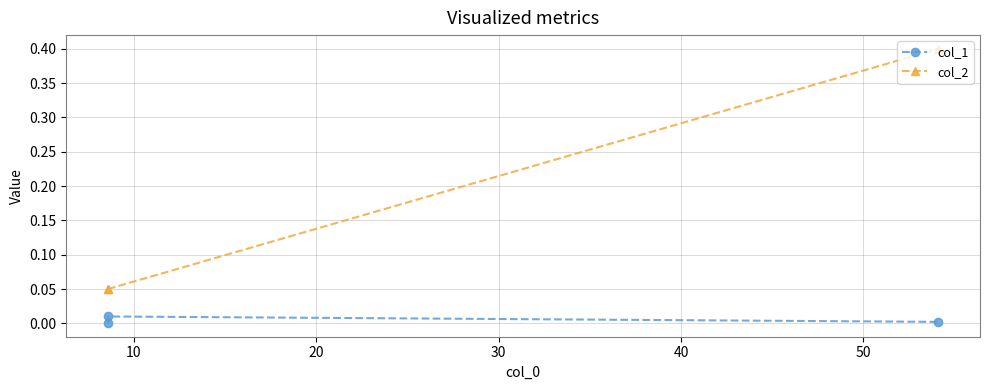

The col_2 series shows 0.1 at 10. True or false?

True